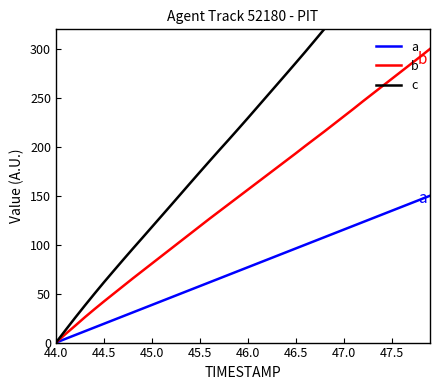

What is the highest value of the b series?

300.0